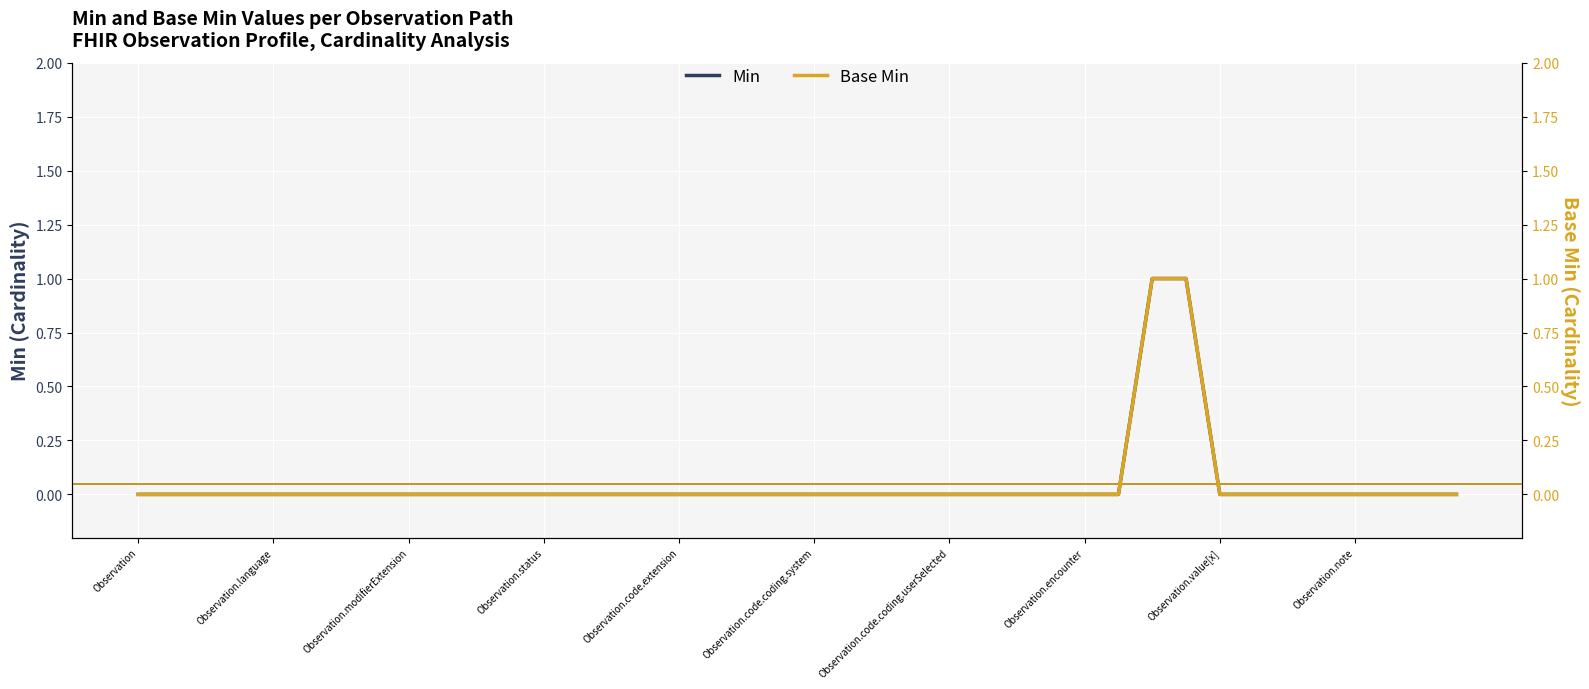

Count the Base Min values in the range 0 to 1.

40